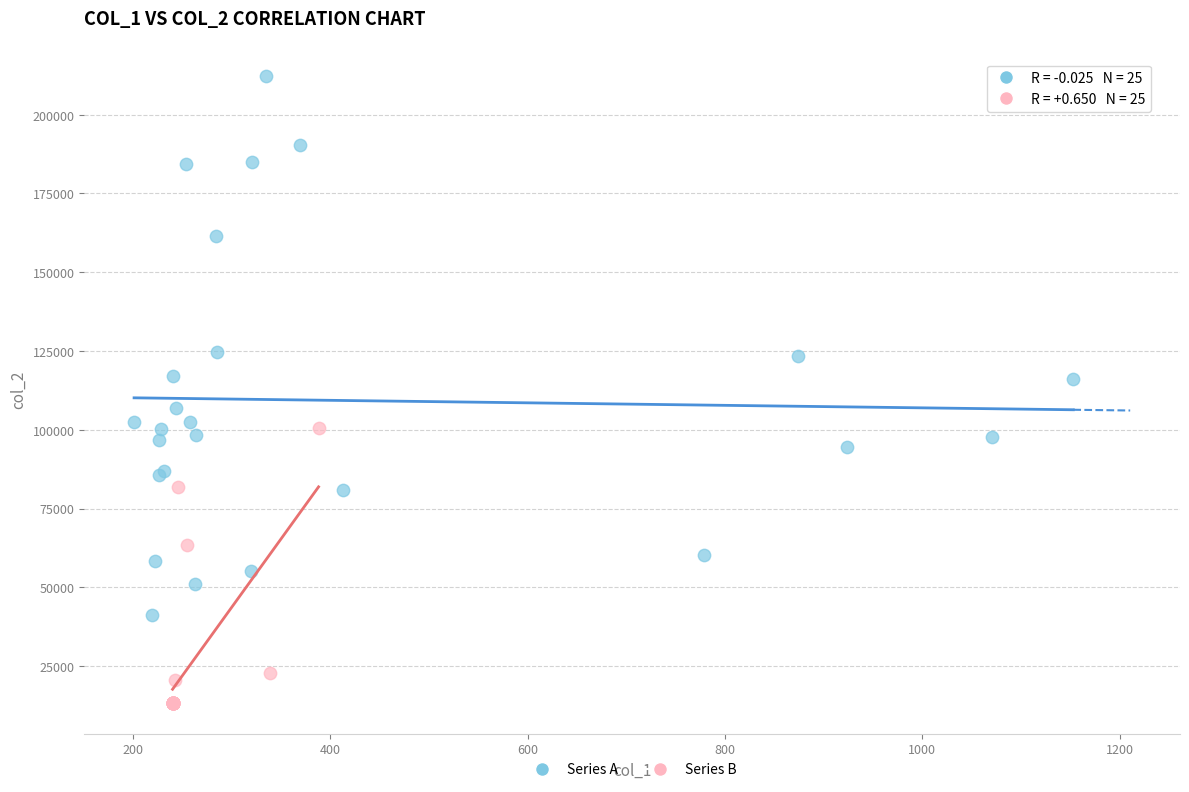

What are all the series names shown in the legend?

Series A, Series B